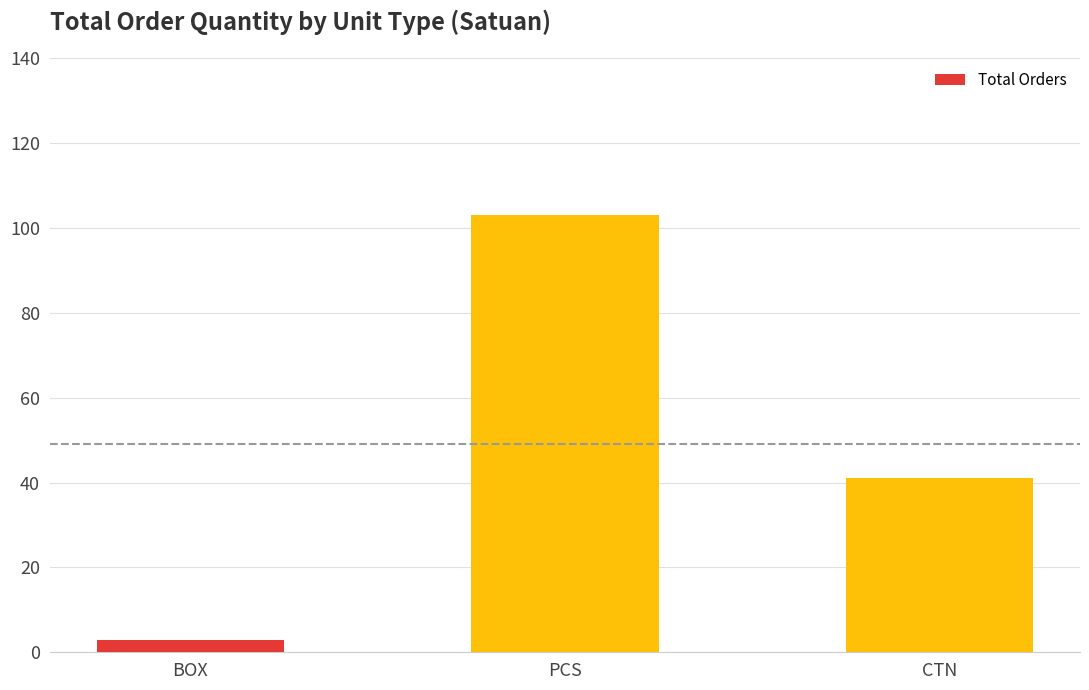

Where does the data first go above 41?

PCS